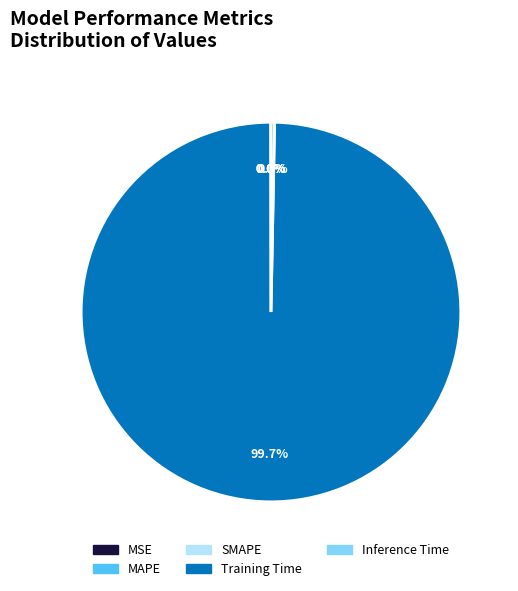

Is there any slice that represents more than half of the pie?

Yes